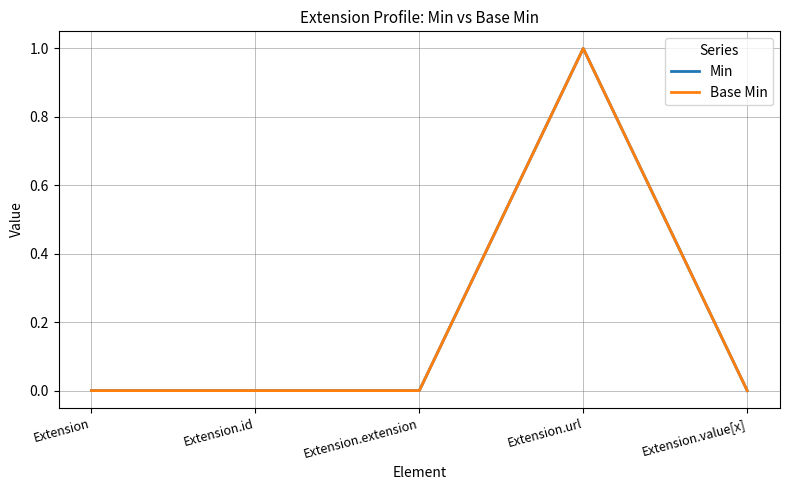

How many interior local peaks does the Base Min series have?

1